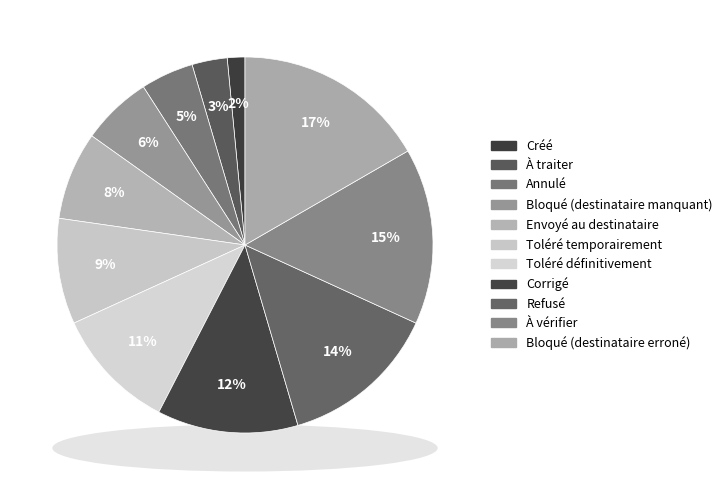

How many segments does this pie chart have?

11